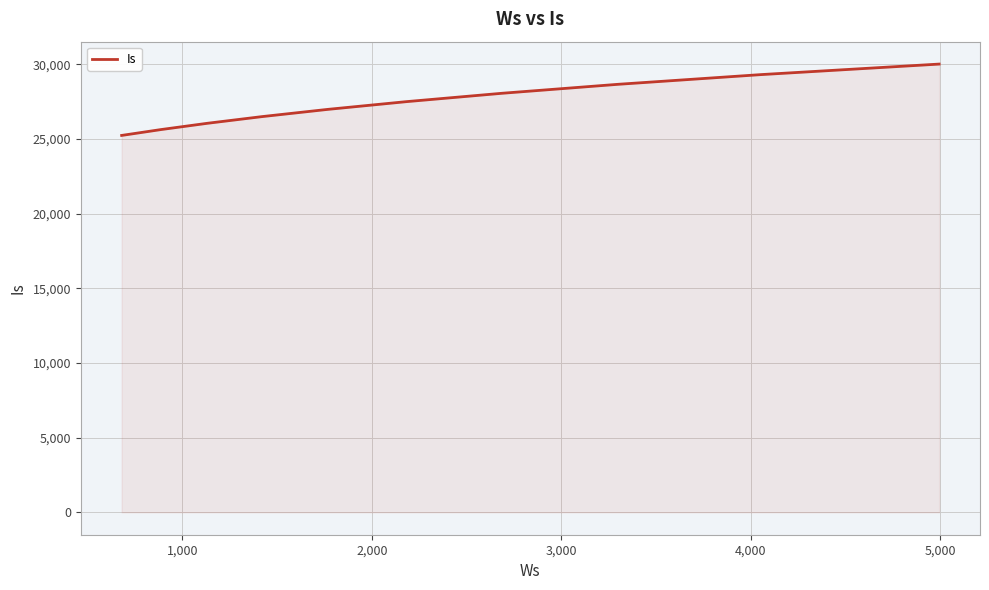

What is the greatest value displayed?

30016.8